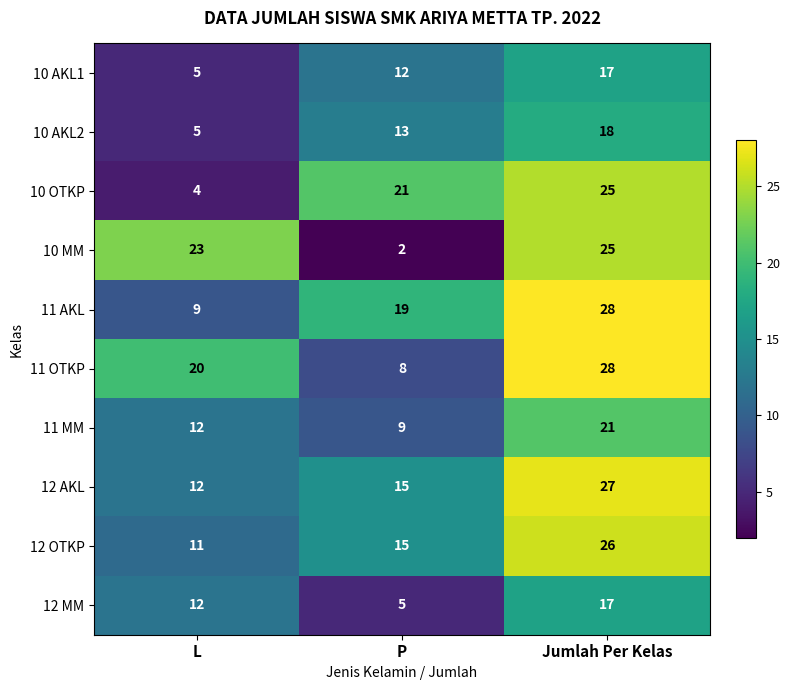

How many distinct data groups are displayed?

10